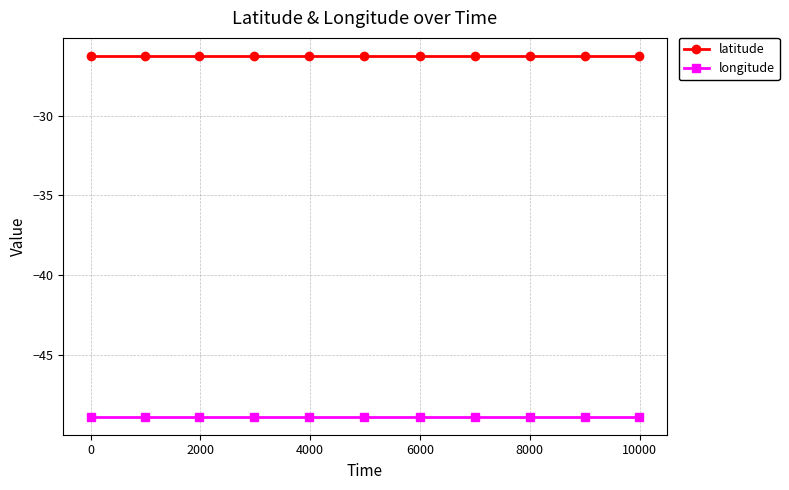

List the series in order of their peak value, lowest first.

longitude, latitude